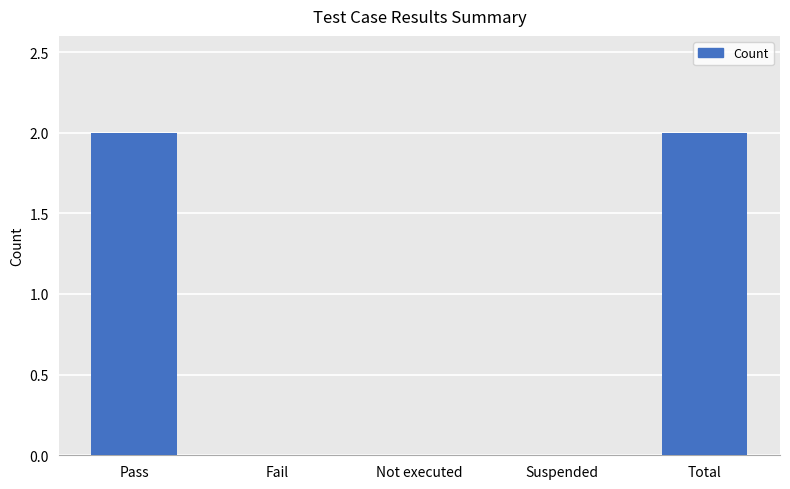

What is the sum of all values?

4